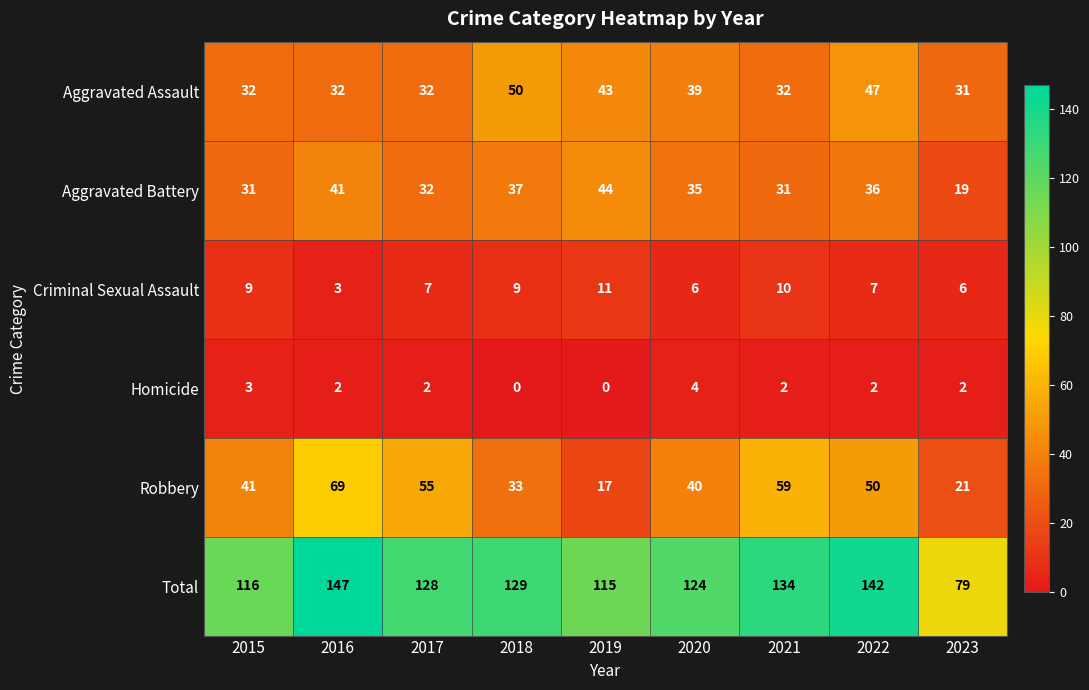

At how many categories does at least one series exceed 127?

5